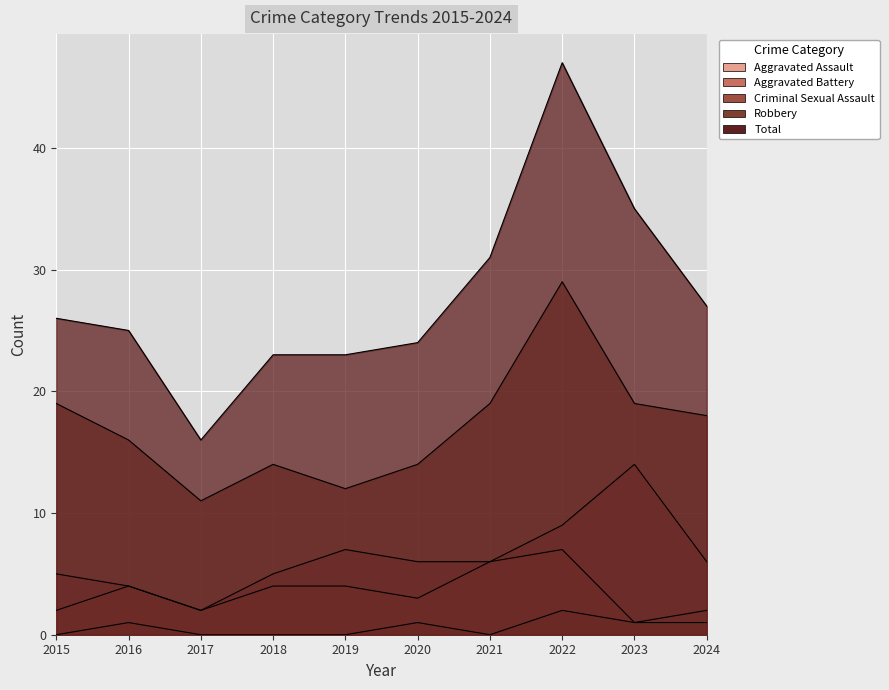

True or false: Aggravated Battery and Criminal Sexual Assault cross at least once.

False